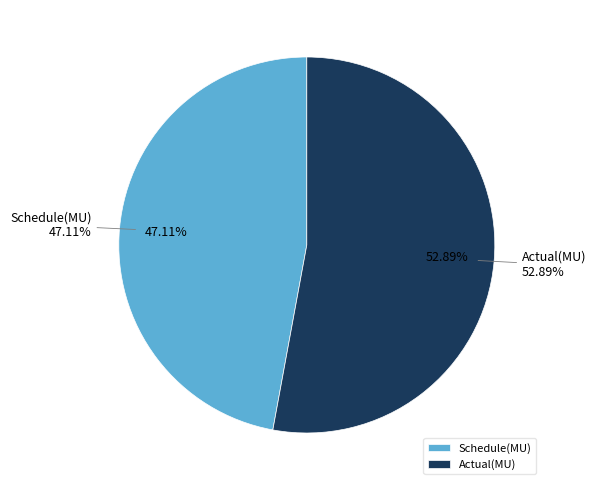

What is the ratio of the value at Actual(MU) to the value at Schedule(MU)?

1.1